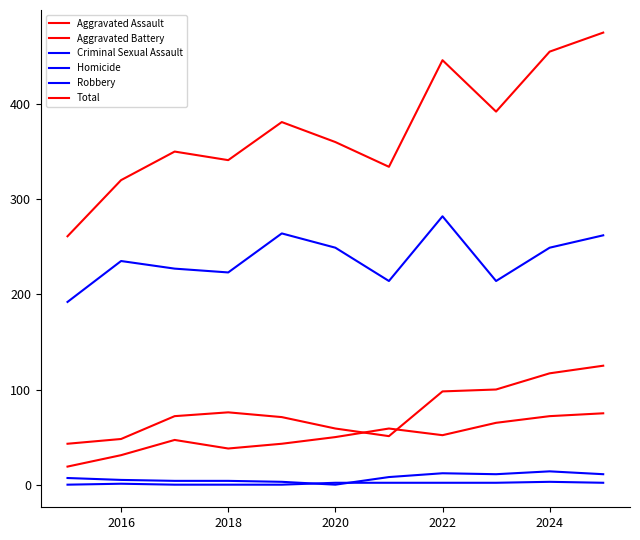

How many lines are shown in the chart?

6